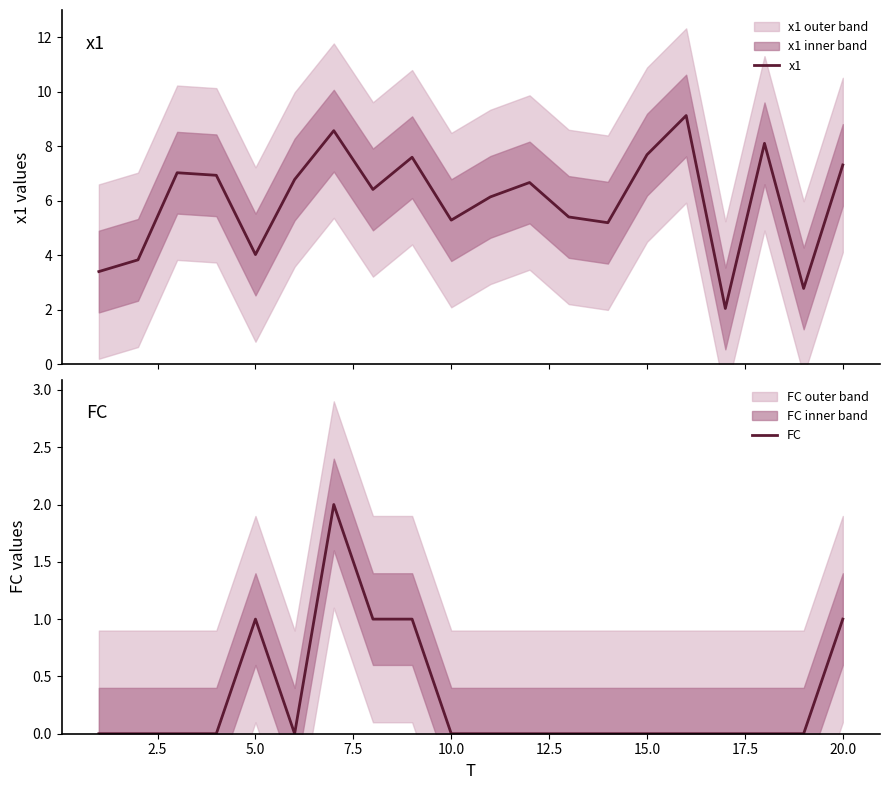

What are all the series names shown in the legend?

x1, FC